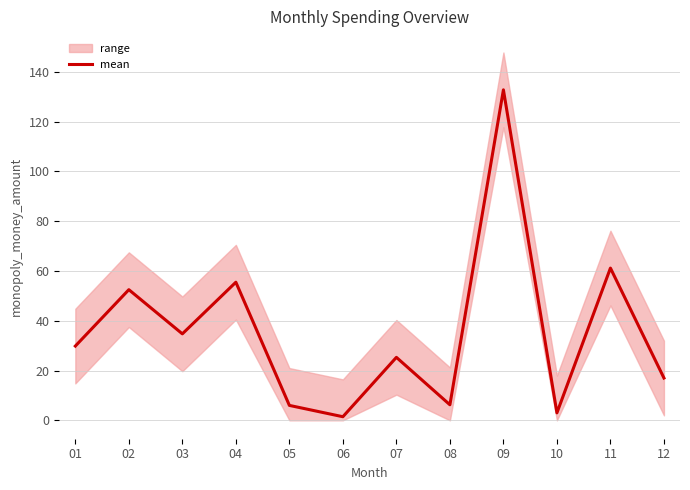

Approximately how many times larger is the value at 01 compared to 05?

5.0